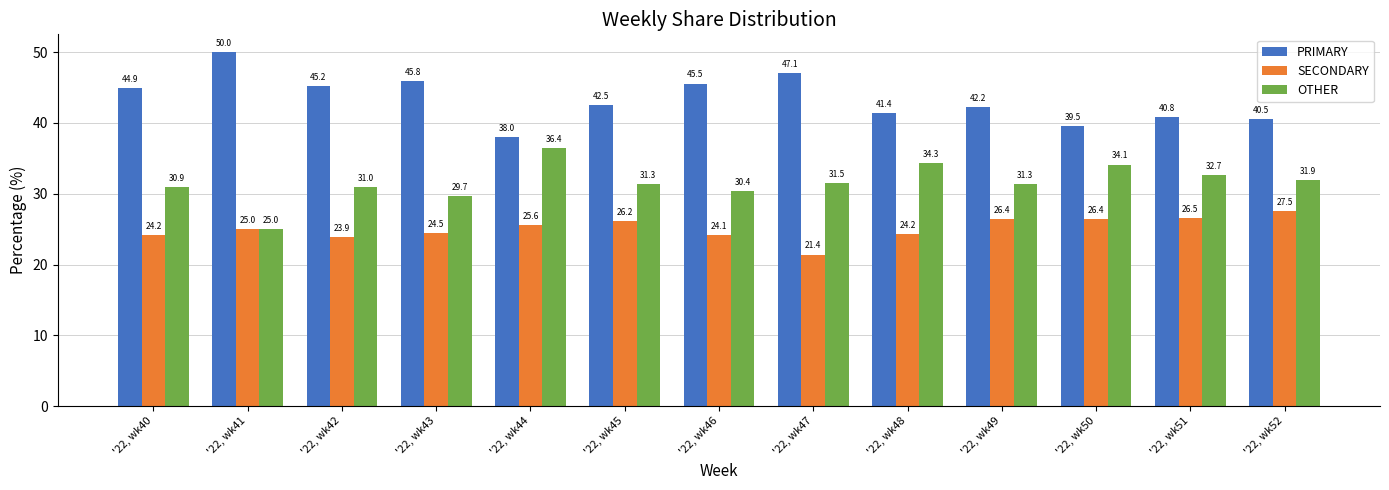

Is it true that SECONDARY equals 27.5 at '22, wk52?

True